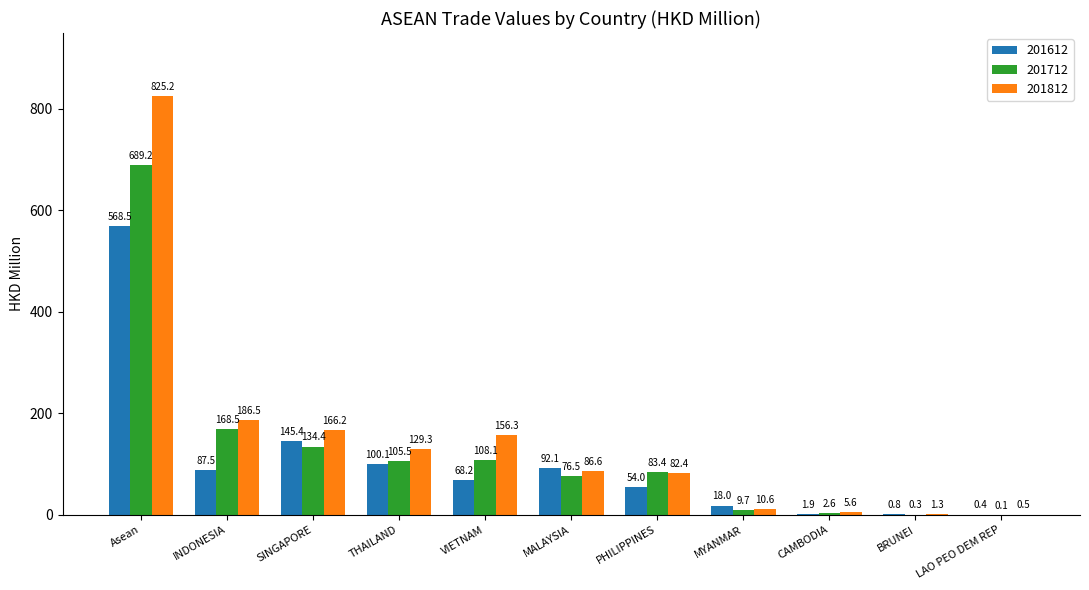

Reading left to right, extract all data points from this chart.

201612: Asean=568.5	INDONESIA=87.5	SINGAPORE=145.4	THAILAND=100.1	VIETNAM=68.2	MALAYSIA=92.1	PHILIPPINES=54.0	MYANMAR=18.0	CAMBODIA=1.9	BRUNEI=0.8	LAO PEO DEM REP=0.4
201712: Asean=689.2	INDONESIA=168.5	SINGAPORE=134.4	THAILAND=105.5	VIETNAM=108.1	MALAYSIA=76.5	PHILIPPINES=83.4	MYANMAR=9.7	CAMBODIA=2.6	BRUNEI=0.3	LAO PEO DEM REP=0.1
201812: Asean=825.2	INDONESIA=186.5	SINGAPORE=166.2	THAILAND=129.3	VIETNAM=156.3	MALAYSIA=86.6	PHILIPPINES=82.4	MYANMAR=10.6	CAMBODIA=5.6	BRUNEI=1.3	LAO PEO DEM REP=0.5